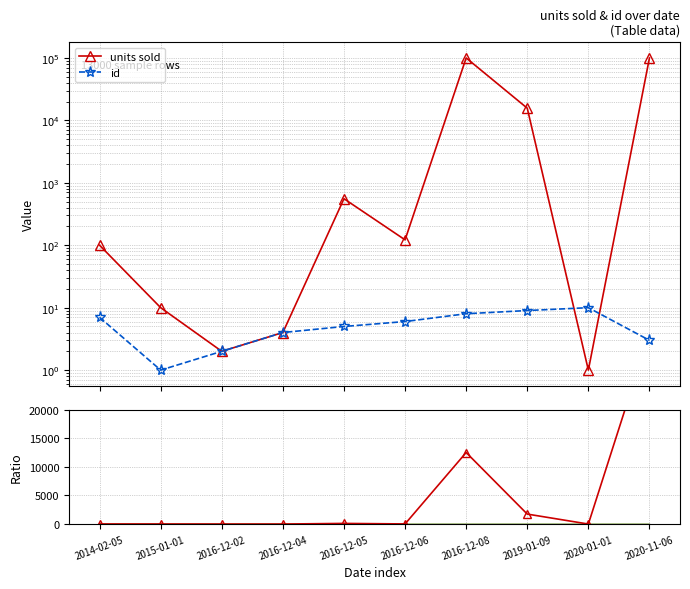

Which series has the largest total across all categories?

units sold